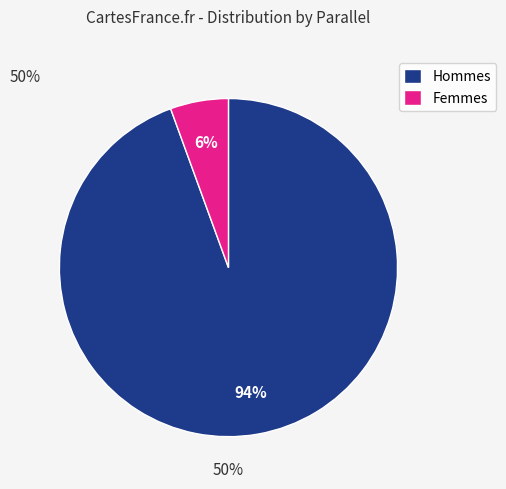

To the nearest percent, what is the combined percentage of Femmes and Hommes?

100%